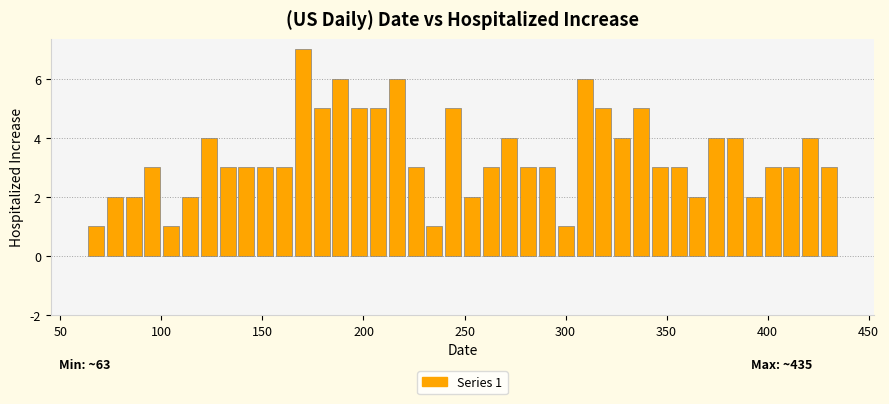

Around what value on the x-axis is the tallest bar? Give the approximate position of its centre, as read against the axis.

170